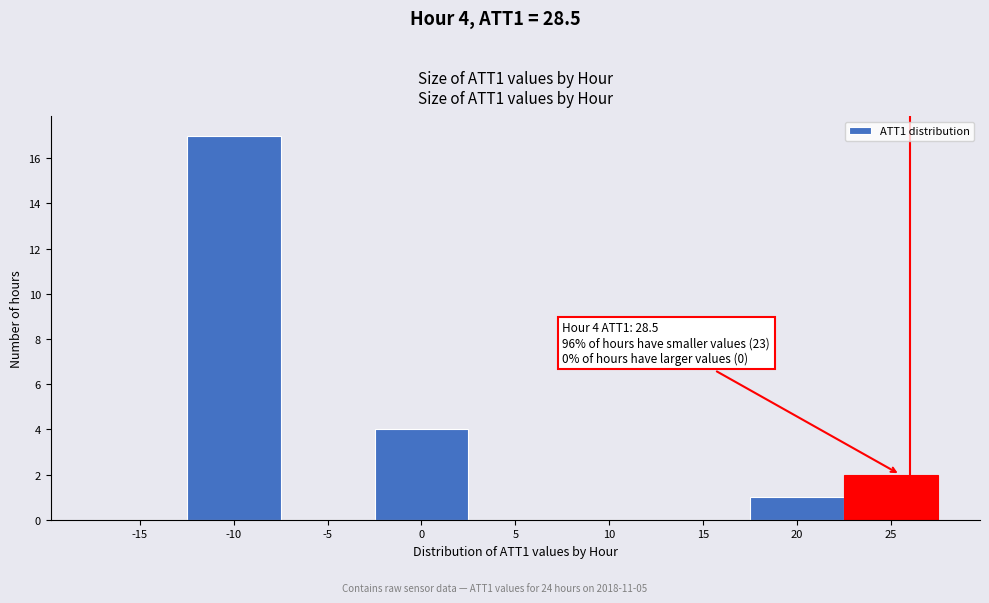

Reading left to right, what are all the values shown in this chart?

-15=0	-10=17	-5=0	0=4	5=0	10=0	15=0	20=1	25=2